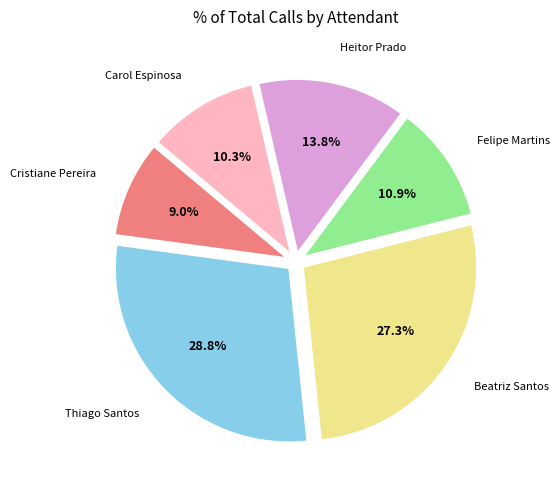

Is there a majority slice in this chart?

No